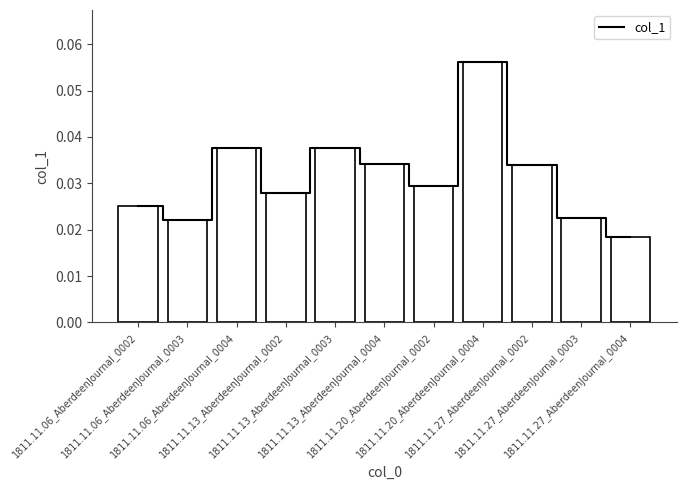

Rank the categories by value from lowest to highest.

1811.11.27_AberdeenJournal_0004, 1811.11.06_AberdeenJournal_0003, 1811.11.27_AberdeenJournal_0003, 1811.11.06_AberdeenJournal_0002, 1811.11.13_AberdeenJournal_0002, 1811.11.20_AberdeenJournal_0002, 1811.11.27_AberdeenJournal_0002, 1811.11.13_AberdeenJournal_0004, 1811.11.06_AberdeenJournal_0004, 1811.11.13_AberdeenJournal_0003, 1811.11.20_AberdeenJournal_0004